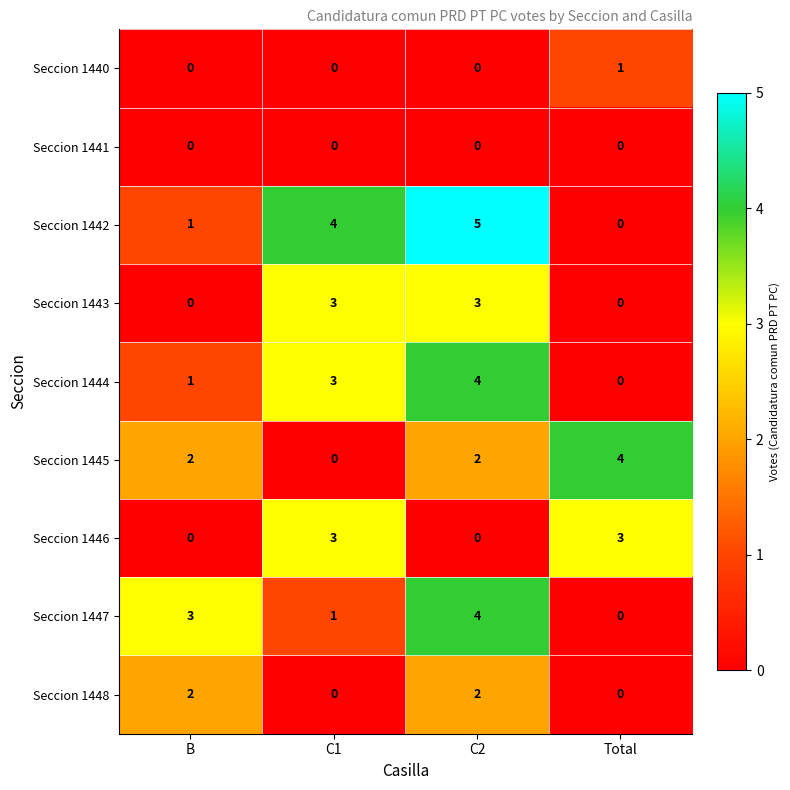

What is the highest value of the Seccion 1442 series?

5